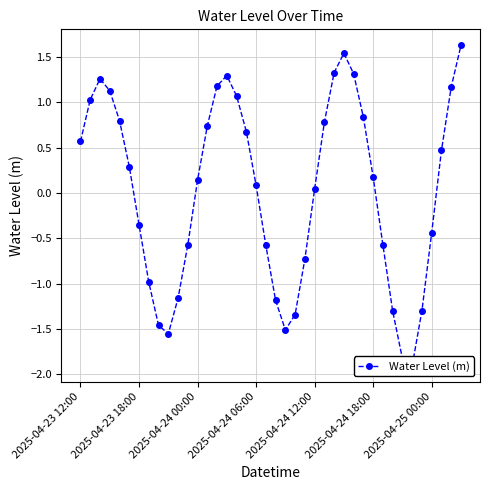

The value at 7 is -1.0. True or false?

True